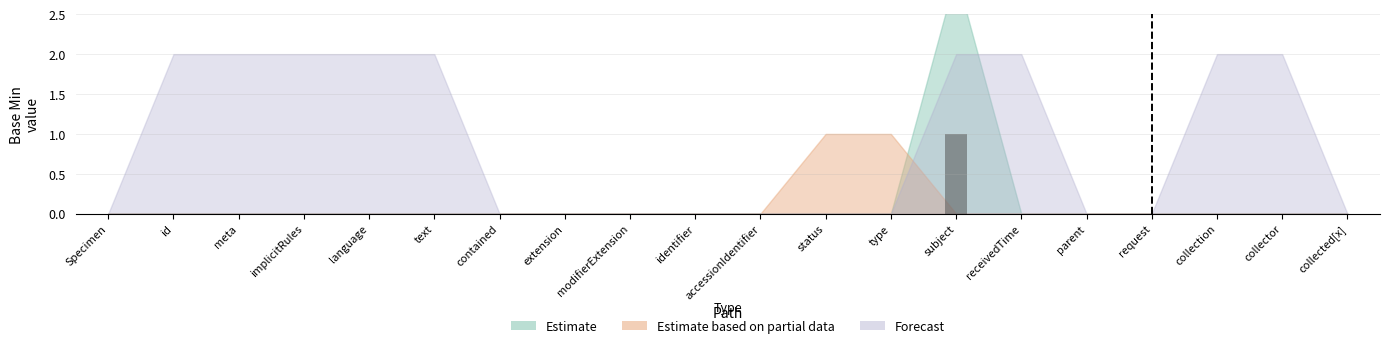

Which label corresponds to the largest value in the chart?

subject